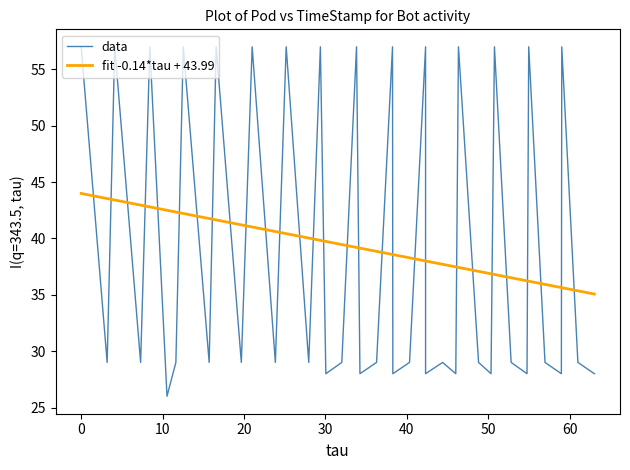

Rank the series by their maximum value, from highest to lowest.

data, fit -0.14*tau + 43.99